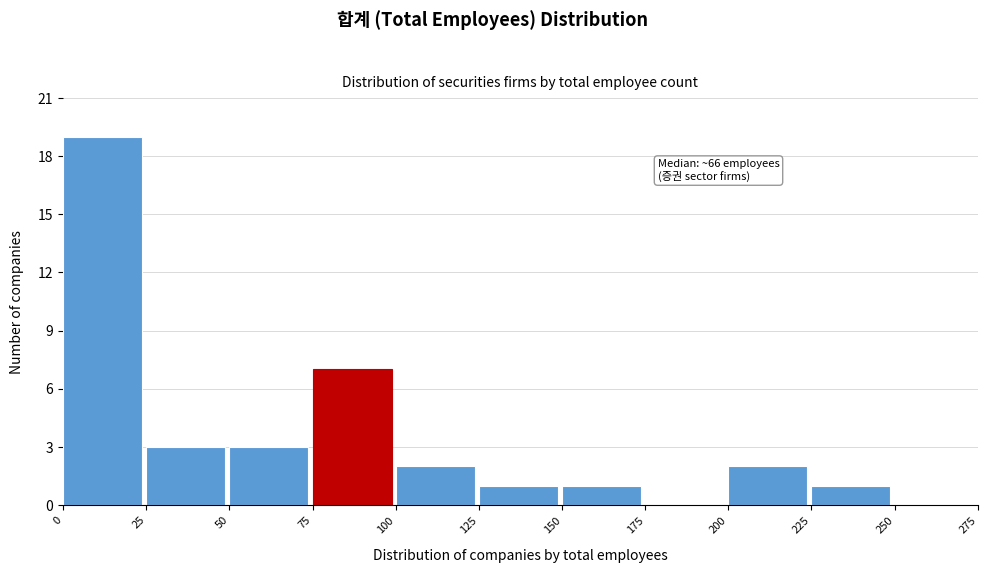

Which range on the x-axis has the tallest bar?

0 to 25